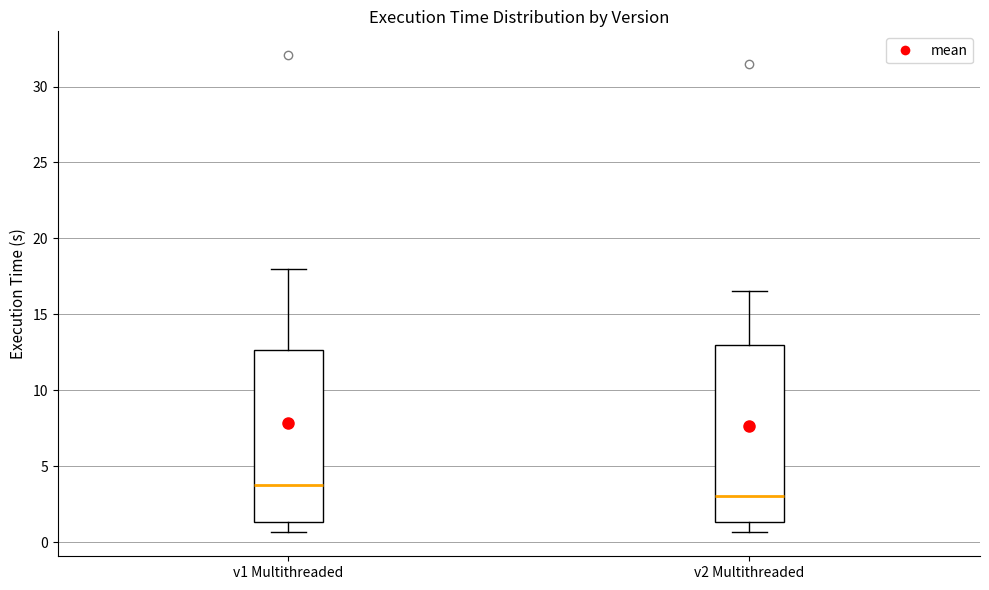

Reading left to right, read every box against the y-axis: the position of its median line, the range the box covers, and the ends of its whiskers. The values are not printed on the chart, so give them approximately, as read against the axis.

v1 Multithreaded: median 4.0, box 1.5 to 12.5, whiskers 0.5 to 18.0
v2 Multithreaded: median 3.0, box 1.5 to 13.0, whiskers 0.5 to 16.5